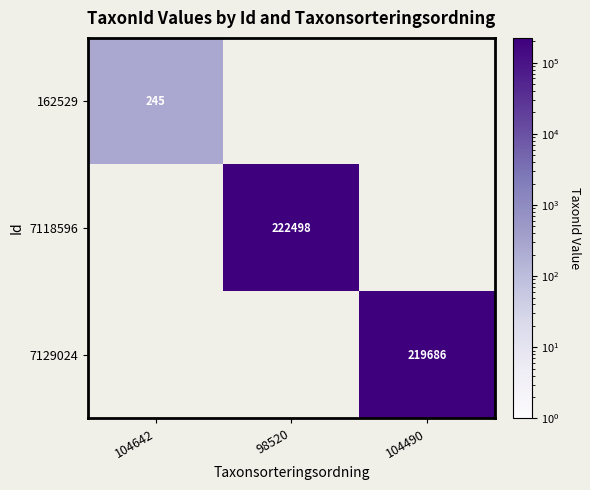

True or false: 7129024 has a value of 219686 at 104490.

True